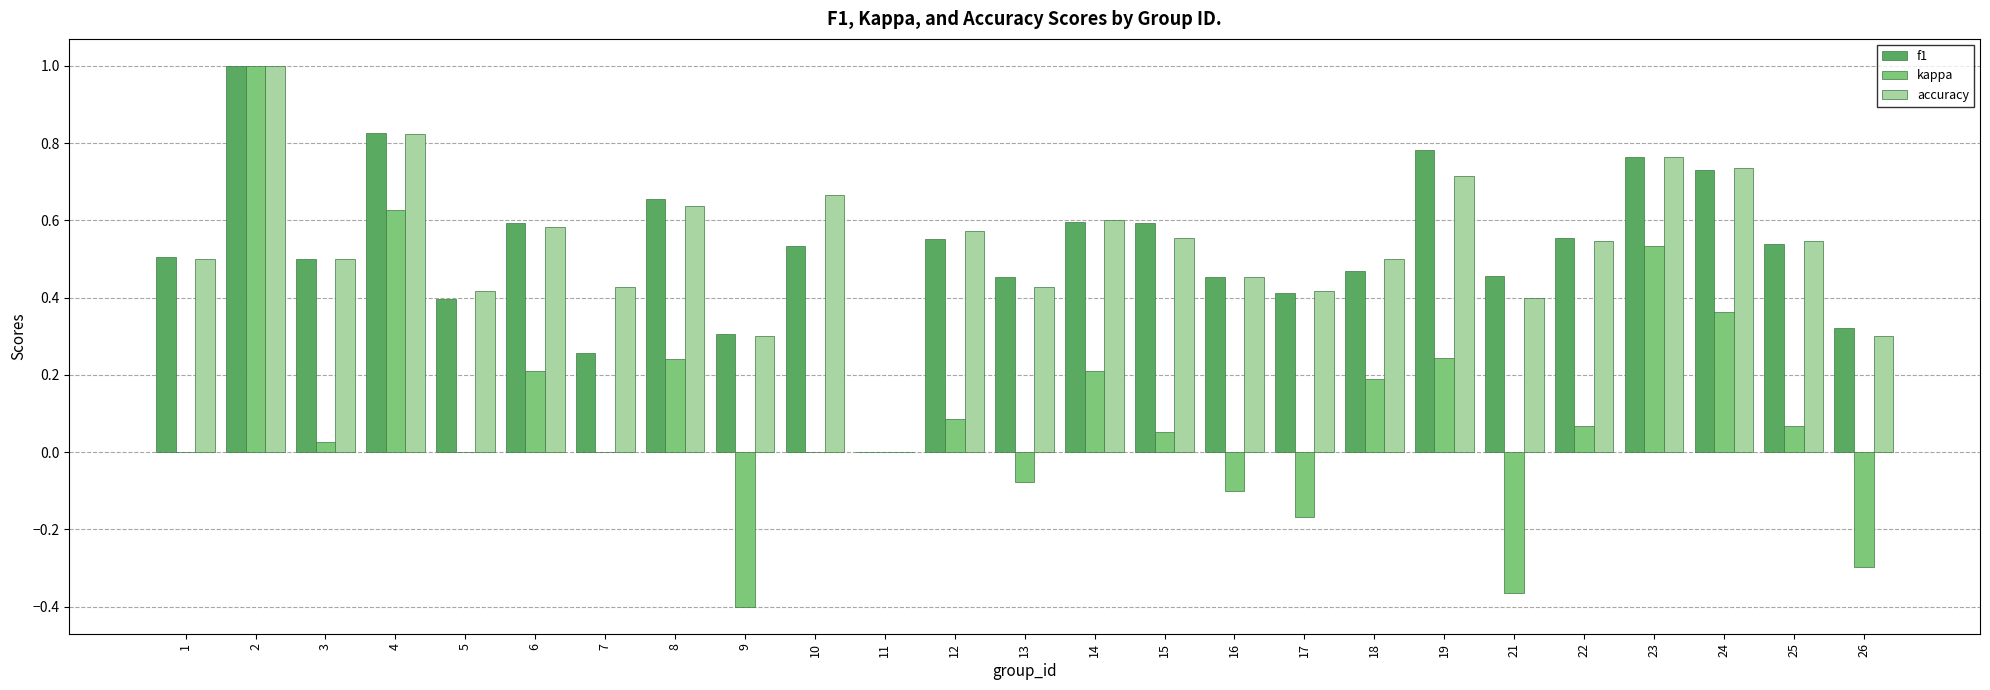

Is the value of kappa at 7 greater than the value of accuracy at 22?

No